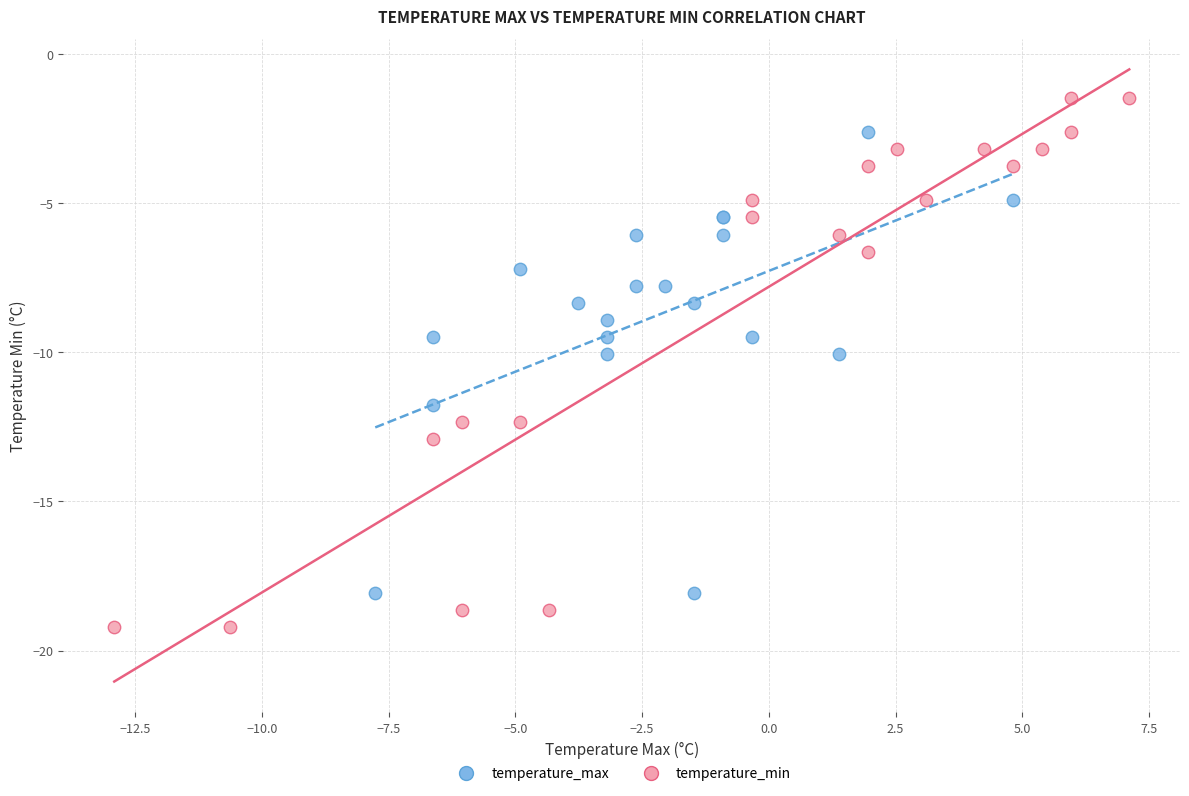

Which series contains the lowest Y value?

temperature_min